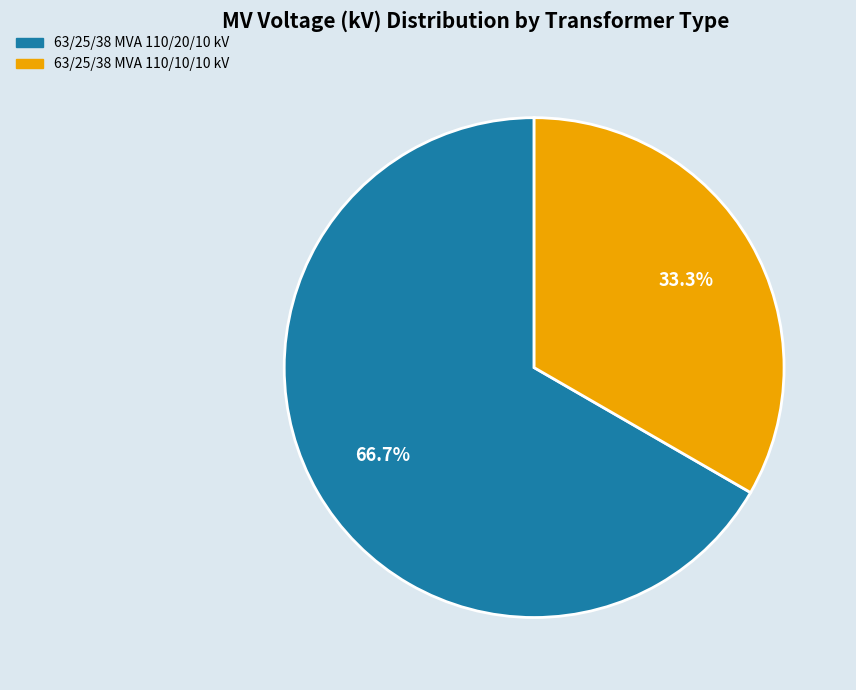

Rank the categories by value from lowest to highest.

63/25/38 MVA 110/10/10 kV, 63/25/38 MVA 110/20/10 kV